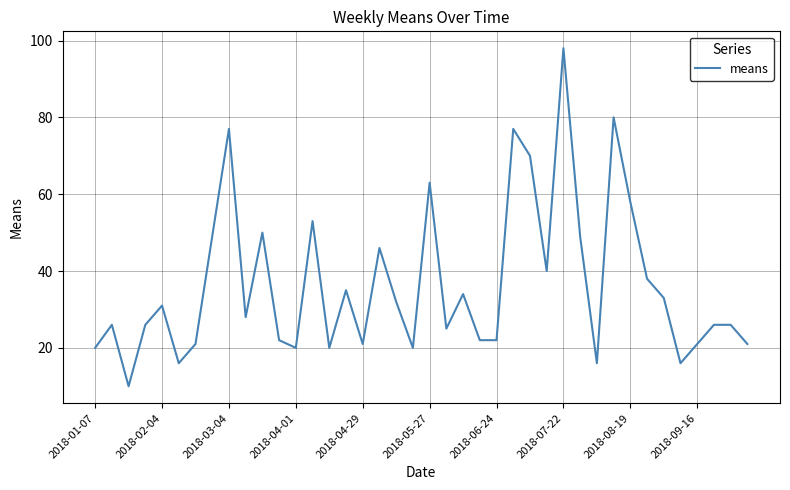

What is the difference between the maximum and minimum values?

88